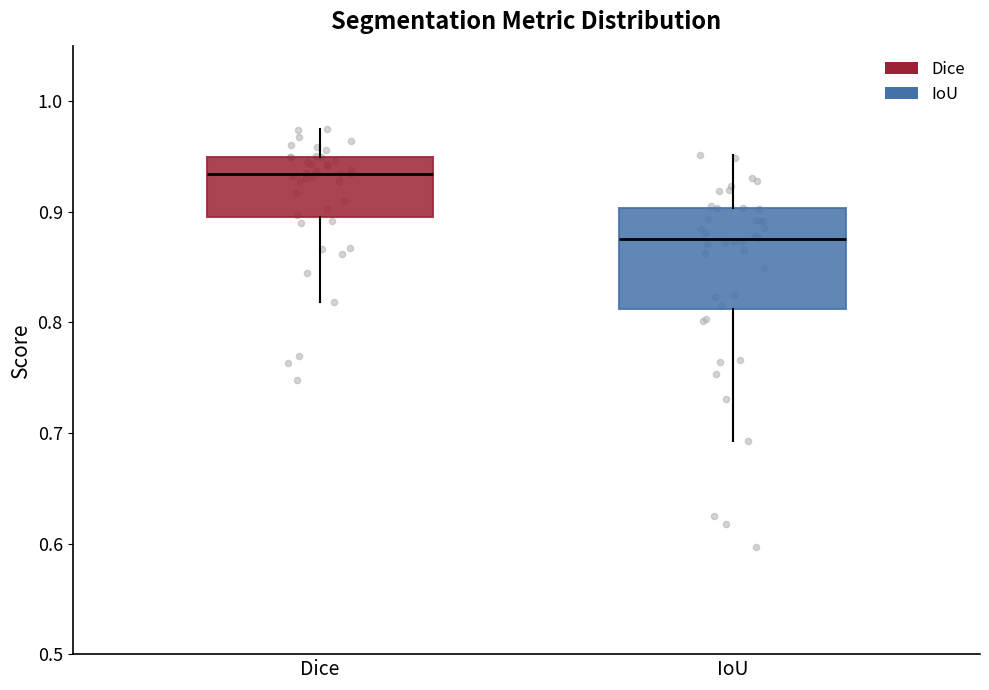

Reading left to right, transcribe this box plot: for each box, give where its median line is, the range the box spans, and where its two whiskers end, as read against the y-axis. The values are not printed on the chart, so give them approximately, as read against the axis.

Dice: median 0.93, box 0.90 to 0.95, whiskers 0.82 to 0.97
IoU: median 0.88, box 0.81 to 0.90, whiskers 0.69 to 0.95